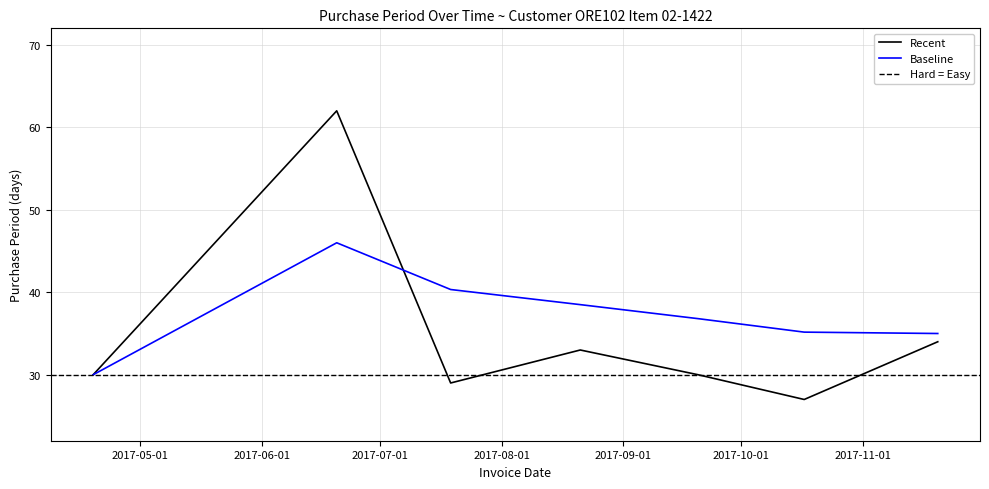

At which label does the data first exceed 30?

2017-06-20